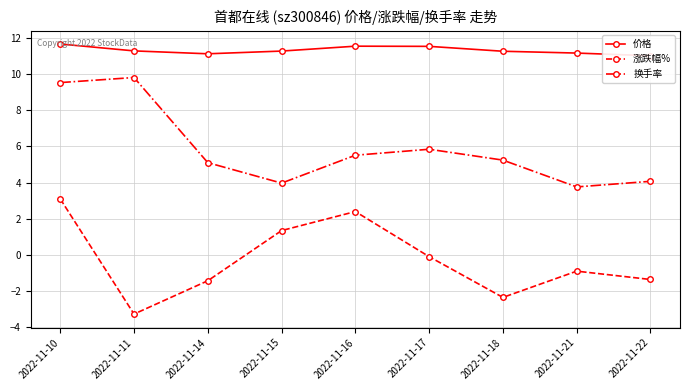

Reading right to left, list all the values displayed in this chart.

价格: 2022-11-22=11.0	2022-11-21=11.2	2022-11-18=11.2	2022-11-17=11.5	2022-11-16=11.5	2022-11-15=11.3	2022-11-14=11.1	2022-11-11=11.3	2022-11-10=11.7
涨跌幅%: 2022-11-22=-1.4	2022-11-21=-0.9	2022-11-18=-2.3	2022-11-17=-0.1	2022-11-16=2.4	2022-11-15=1.4	2022-11-14=-1.4	2022-11-11=-3.3	2022-11-10=3.1
换手率: 2022-11-22=4.1	2022-11-21=3.8	2022-11-18=5.2	2022-11-17=5.8	2022-11-16=5.5	2022-11-15=4.0	2022-11-14=5.1	2022-11-11=9.8	2022-11-10=9.5